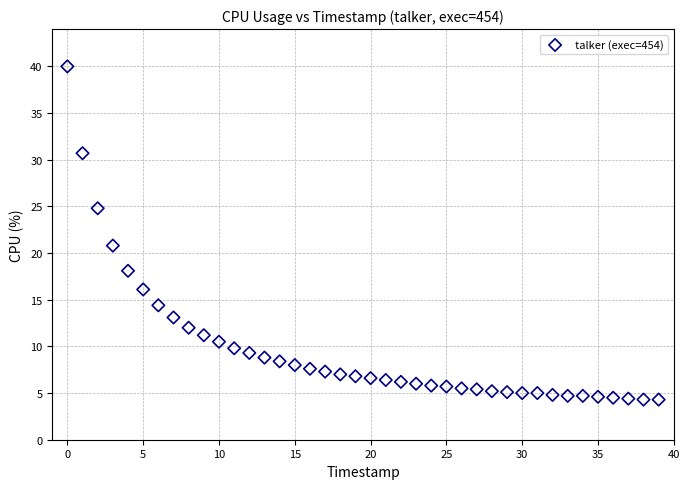

What is the range of Y values (max minus min)?

35.7